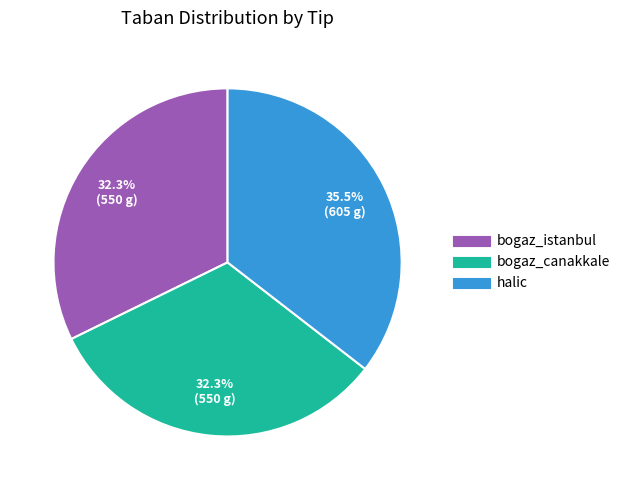

Is bogaz_istanbul the majority of the pie?

No